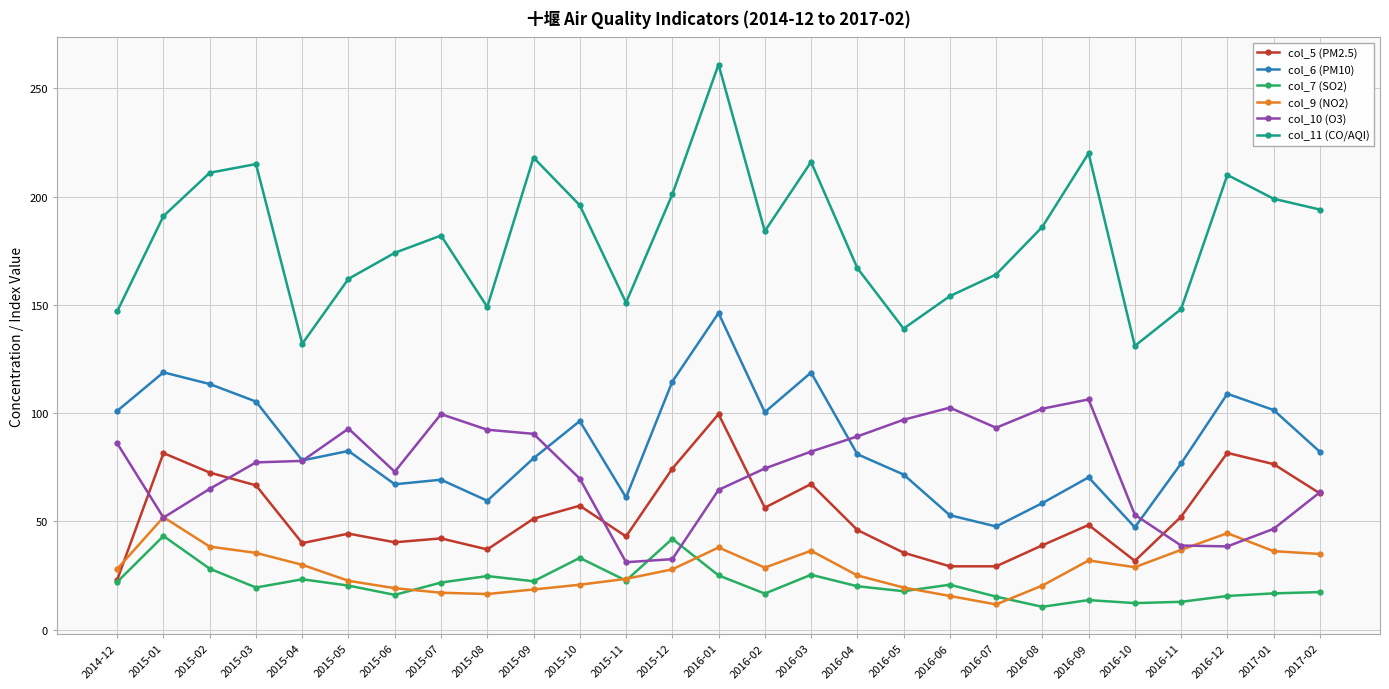

True or false: col_6 (PM10) has a value of 118.7 at 2016-03.

True